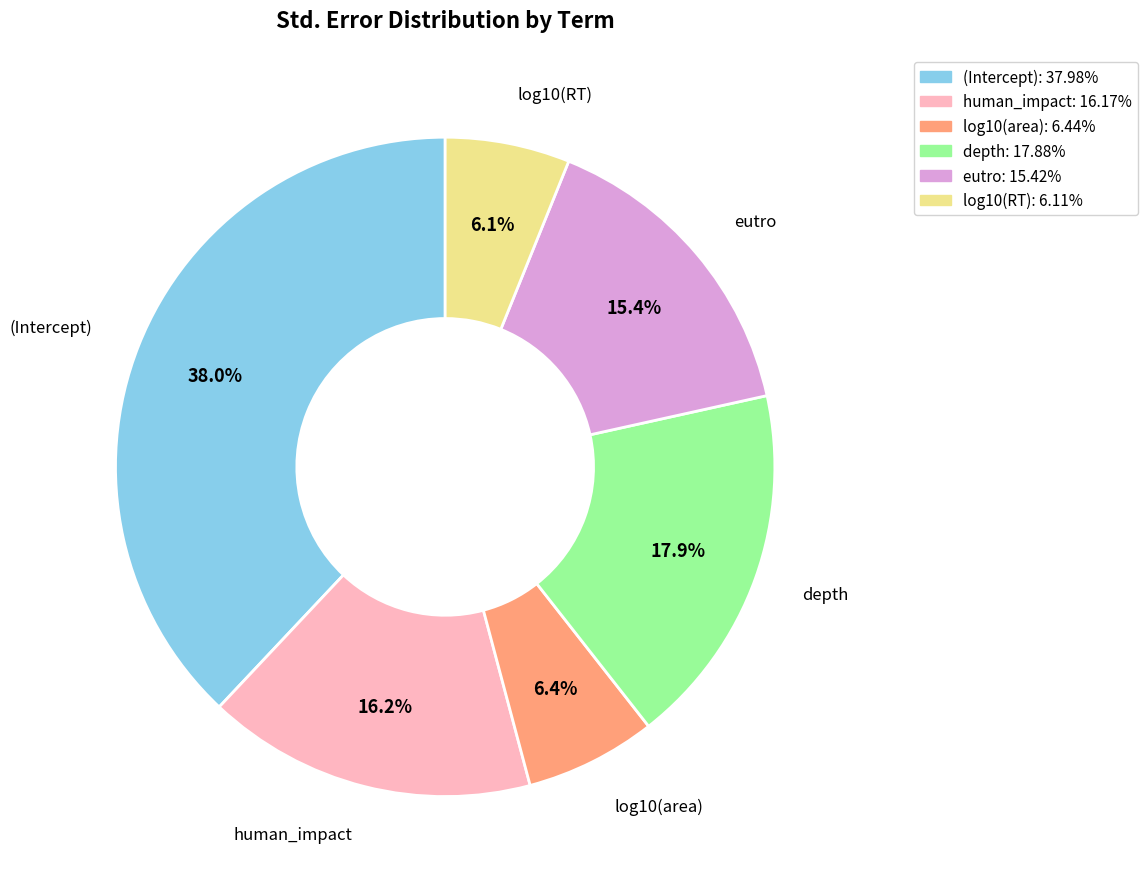

To the nearest percent, what is the average slice percentage?

17%